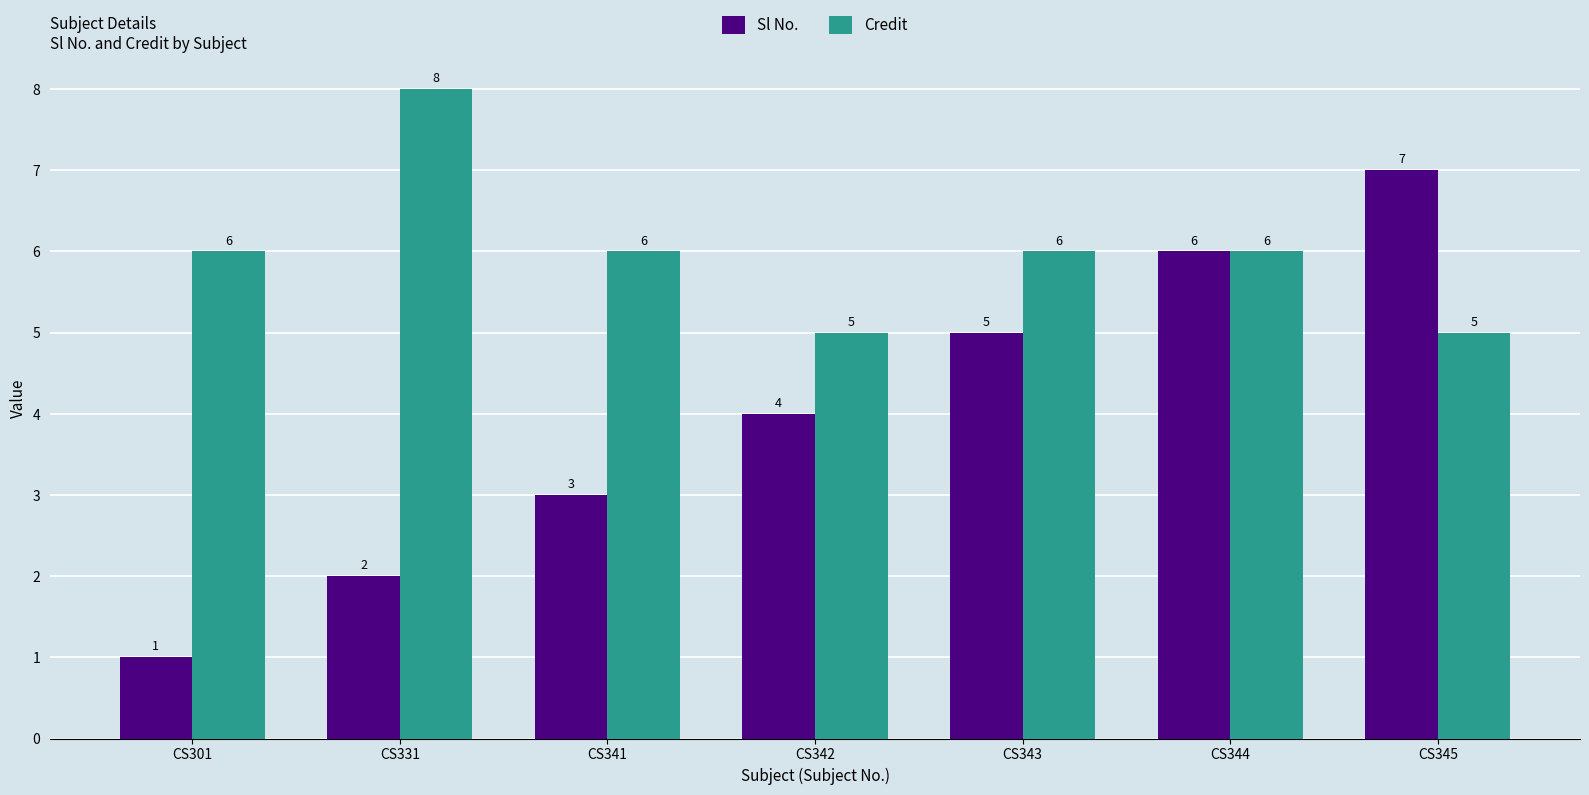

What is the value of the Credit bar at the 3rd from the left?

6